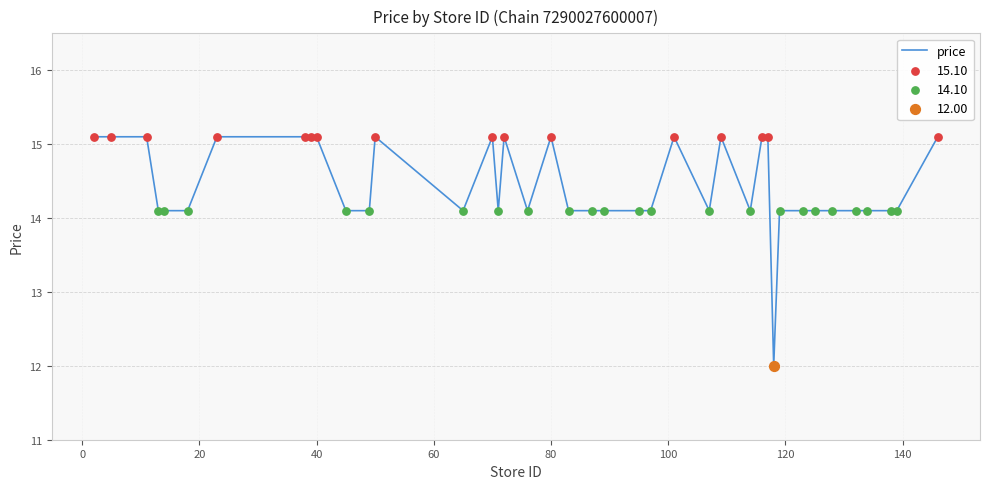

What is the difference between the maximum and minimum values?

3.1